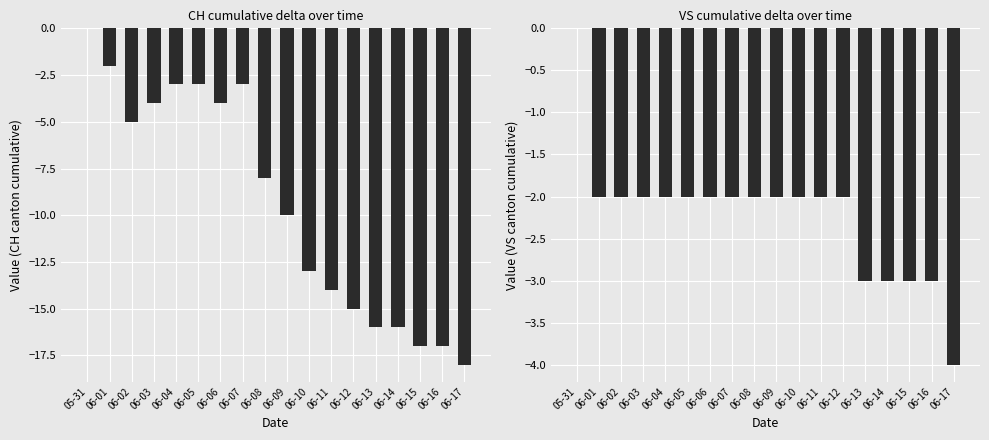

What is the sum of all VS values?

-40